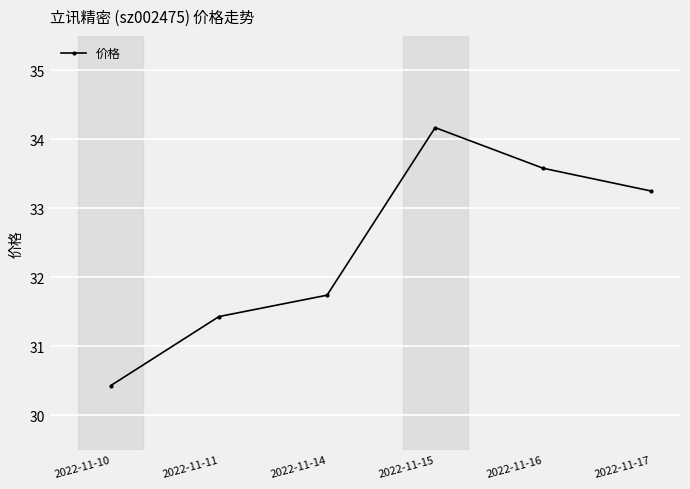

What is the change in value from 2022-11-10 to 2022-11-14?

+1.3